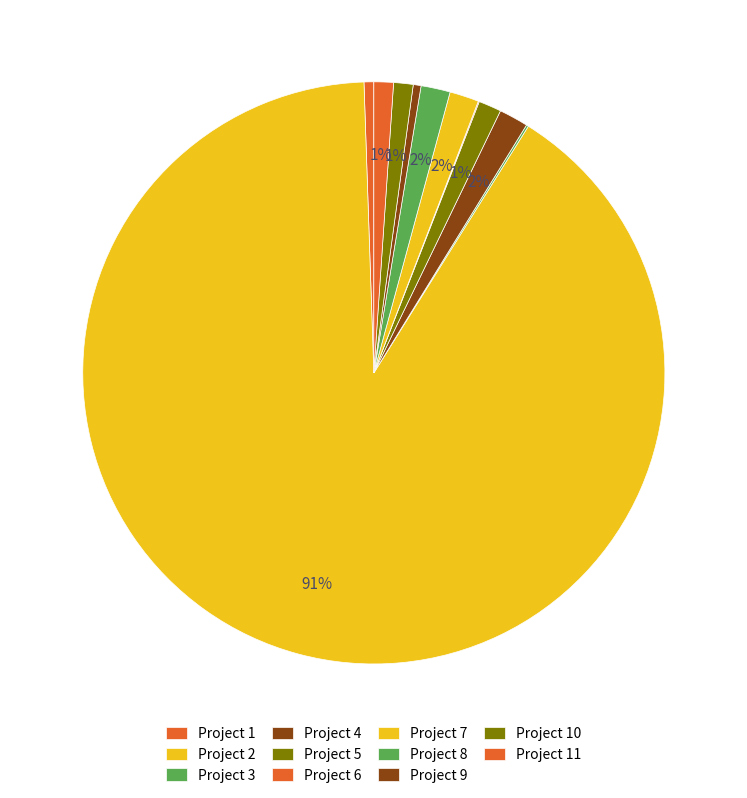

Rank the categories by value from highest to lowest.

2, 4, 7, 8, 5, 10, 11, 1, 9, 3, 6